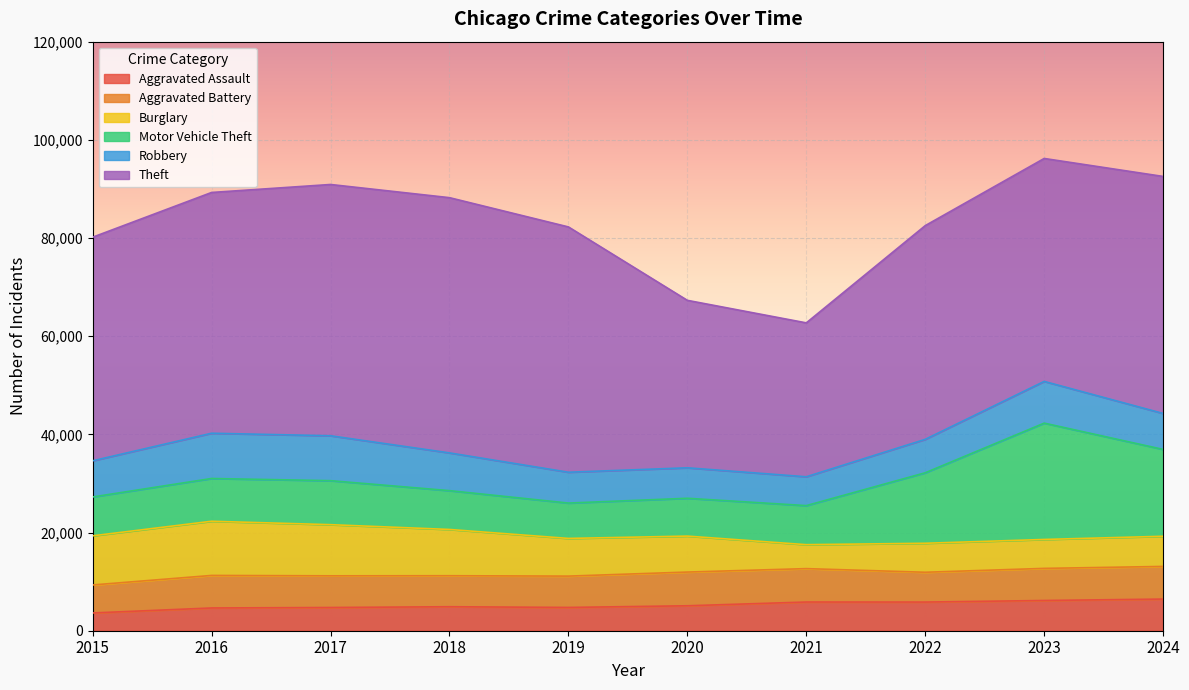

After their last crossing, which series has the higher values: Robbery or Aggravated Battery?

Robbery